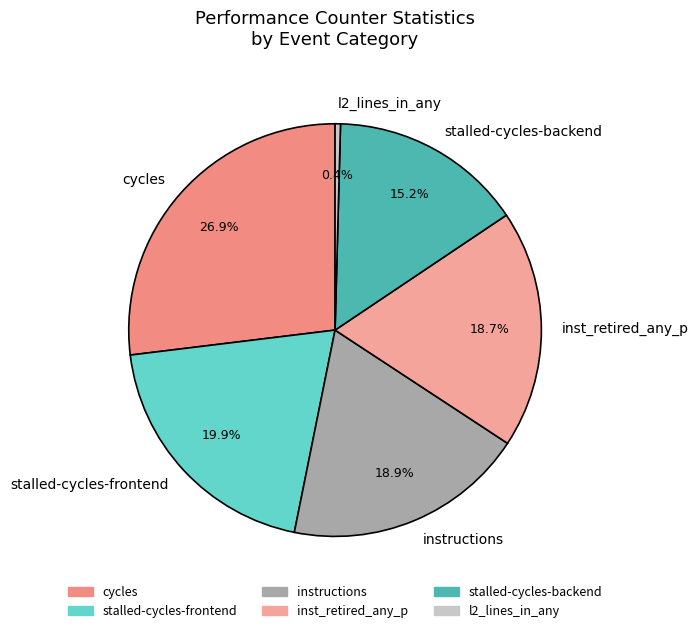

Combined, do stalled-cycles-frontend and l2_lines_in_any account for over 50%?

No